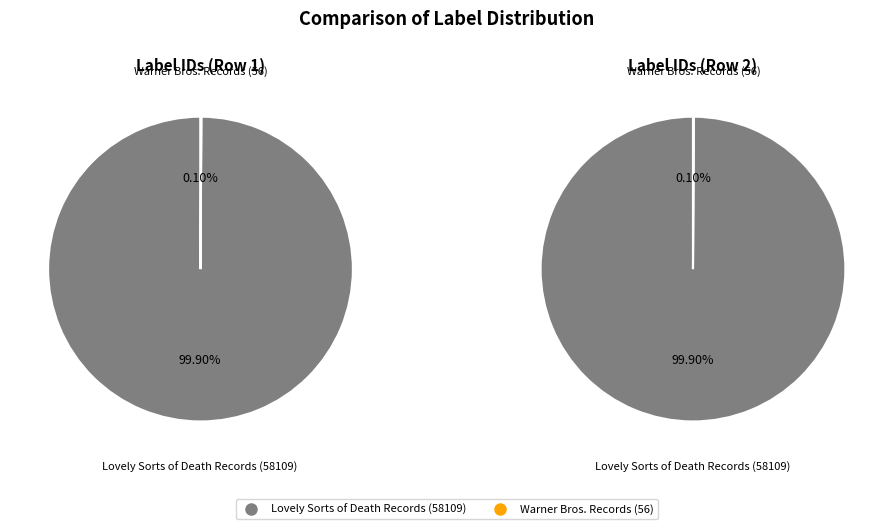

To the nearest percent, what is the difference between the Warner Bros. Records (56) and Lovely Sorts of Death Records (58109) slice percentages?

100%